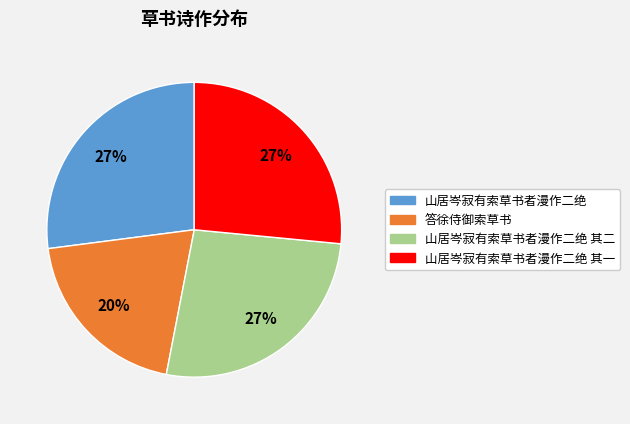

What is the ratio of the value at 山居岑寂有索草书者漫作二绝 其一 to the value at 山居岑寂有索草书者漫作二绝 其二?

1.0